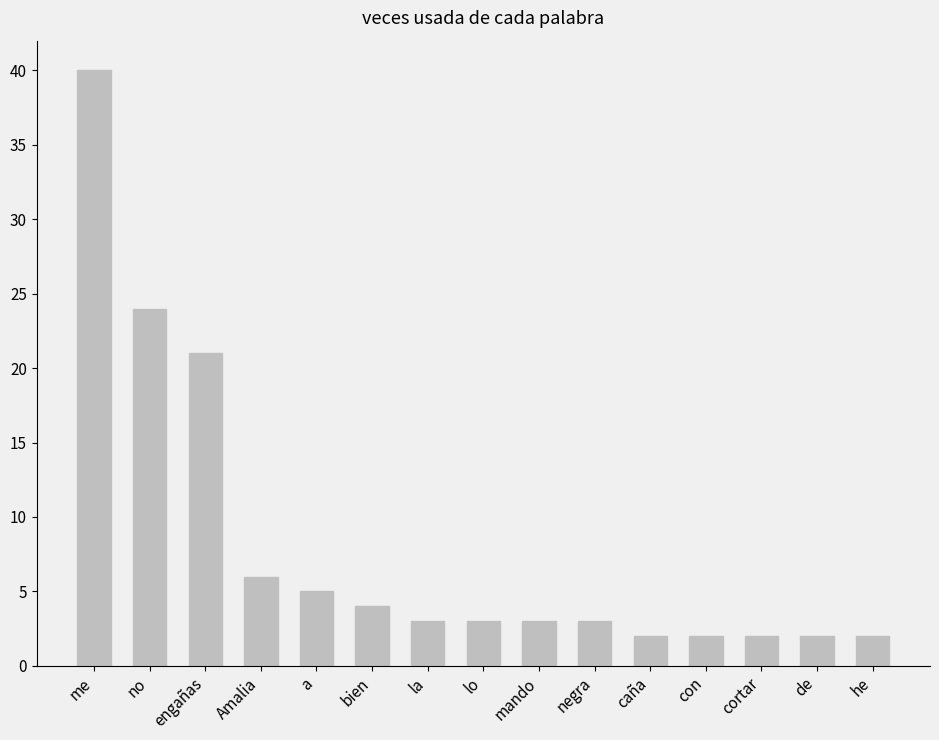

At which category does the chart reach its peak across all series?

me